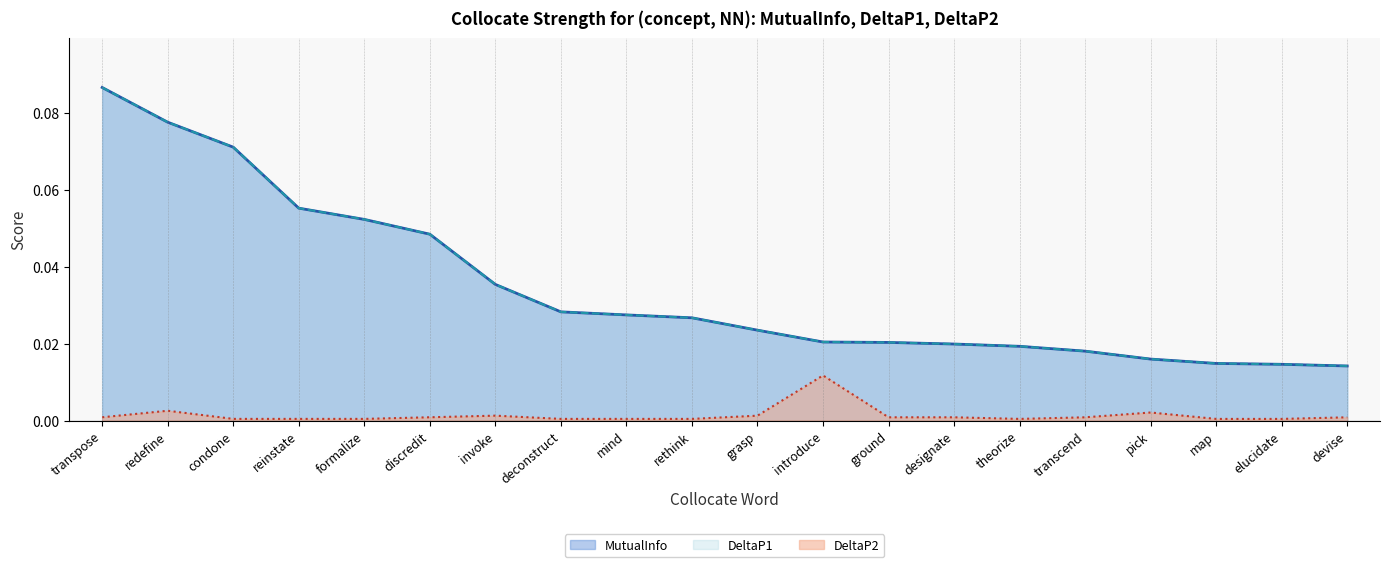

What position from the left is deconstruct?

8